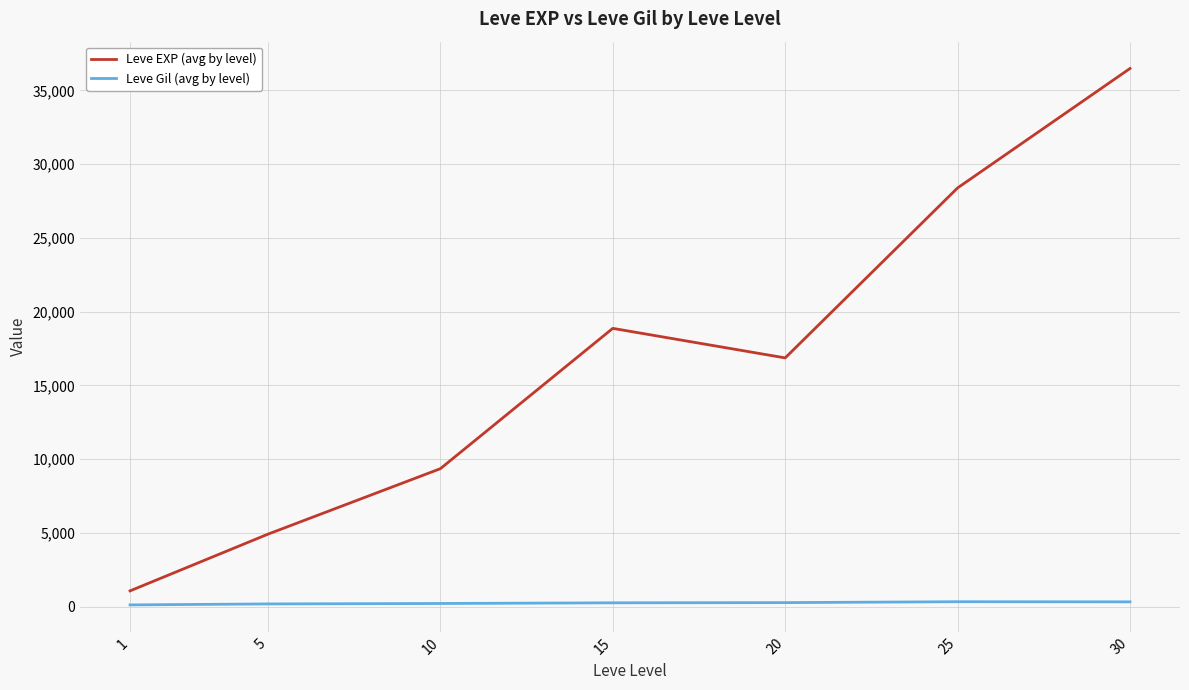

Which series has the largest range (max minus min)?

Leve EXP (avg by level)